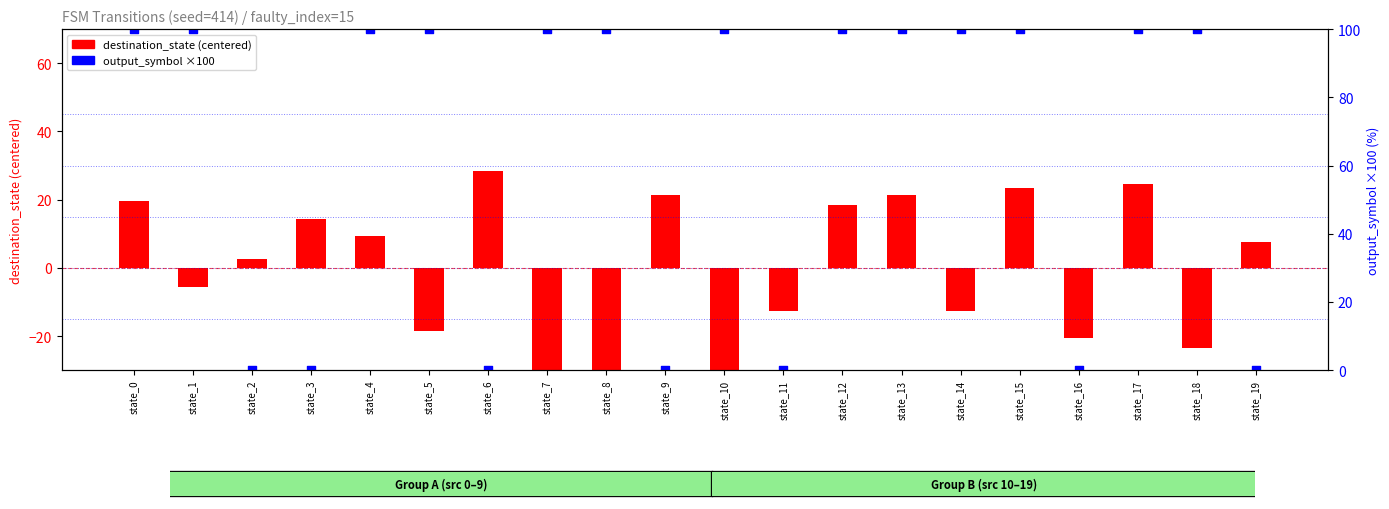

What are all the series names shown in the legend?

destination_state (centered), output_symbol (×100)